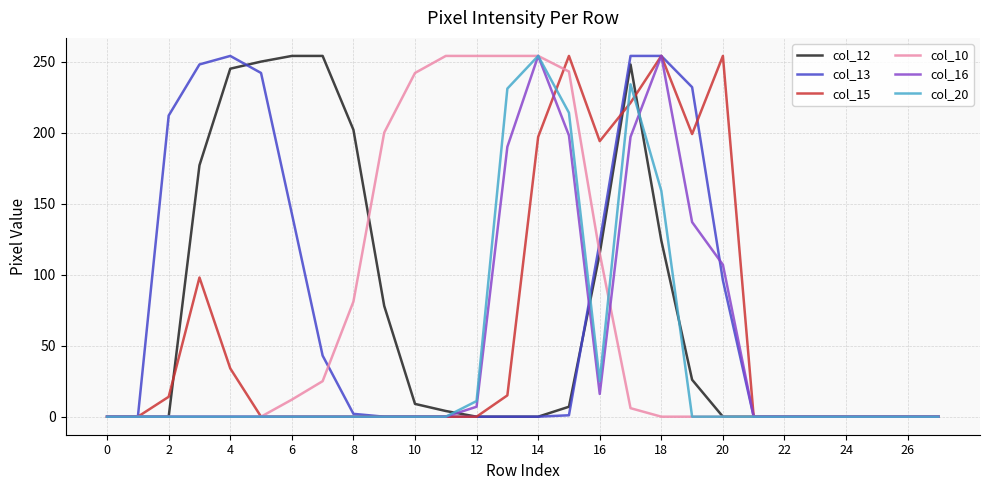

What is the maximum value shown in the chart?

254